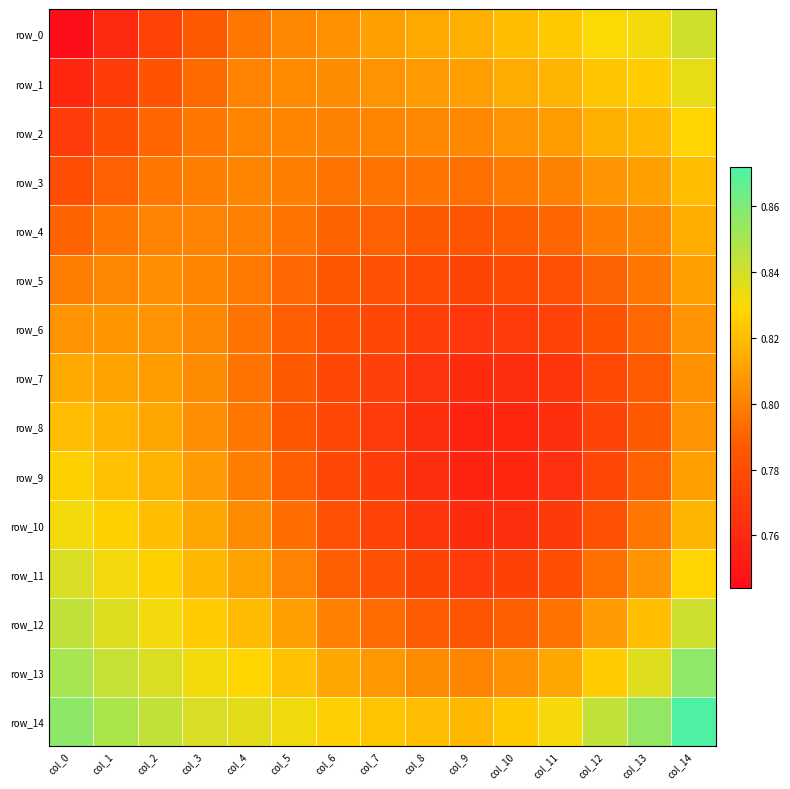

Reading left to right, extract all data points from this chart.

row_0: col_0=0.7	col_1=0.8	col_2=0.8	col_3=0.8	col_4=0.8	col_5=0.8	col_6=0.8	col_7=0.8	col_8=0.8	col_9=0.8	col_10=0.8	col_11=0.8	col_12=0.8	col_13=0.8	col_14=0.8
row_1: col_0=0.8	col_1=0.8	col_2=0.8	col_3=0.8	col_4=0.8	col_5=0.8	col_6=0.8	col_7=0.8	col_8=0.8	col_9=0.8	col_10=0.8	col_11=0.8	col_12=0.8	col_13=0.8	col_14=0.8
row_2: col_0=0.8	col_1=0.8	col_2=0.8	col_3=0.8	col_4=0.8	col_5=0.8	col_6=0.8	col_7=0.8	col_8=0.8	col_9=0.8	col_10=0.8	col_11=0.8	col_12=0.8	col_13=0.8	col_14=0.8
row_3: col_0=0.8	col_1=0.8	col_2=0.8	col_3=0.8	col_4=0.8	col_5=0.8	col_6=0.8	col_7=0.8	col_8=0.8	col_9=0.8	col_10=0.8	col_11=0.8	col_12=0.8	col_13=0.8	col_14=0.8
row_4: col_0=0.8	col_1=0.8	col_2=0.8	col_3=0.8	col_4=0.8	col_5=0.8	col_6=0.8	col_7=0.8	col_8=0.8	col_9=0.8	col_10=0.8	col_11=0.8	col_12=0.8	col_13=0.8	col_14=0.8
row_5: col_0=0.8	col_1=0.8	col_2=0.8	col_3=0.8	col_4=0.8	col_5=0.8	col_6=0.8	col_7=0.8	col_8=0.8	col_9=0.8	col_10=0.8	col_11=0.8	col_12=0.8	col_13=0.8	col_14=0.8
row_6: col_0=0.8	col_1=0.8	col_2=0.8	col_3=0.8	col_4=0.8	col_5=0.8	col_6=0.8	col_7=0.8	col_8=0.8	col_9=0.8	col_10=0.8	col_11=0.8	col_12=0.8	col_13=0.8	col_14=0.8
row_7: col_0=0.8	col_1=0.8	col_2=0.8	col_3=0.8	col_4=0.8	col_5=0.8	col_6=0.8	col_7=0.8	col_8=0.8	col_9=0.8	col_10=0.8	col_11=0.8	col_12=0.8	col_13=0.8	col_14=0.8
row_8: col_0=0.8	col_1=0.8	col_2=0.8	col_3=0.8	col_4=0.8	col_5=0.8	col_6=0.8	col_7=0.8	col_8=0.8	col_9=0.8	col_10=0.8	col_11=0.8	col_12=0.8	col_13=0.8	col_14=0.8
row_9: col_0=0.8	col_1=0.8	col_2=0.8	col_3=0.8	col_4=0.8	col_5=0.8	col_6=0.8	col_7=0.8	col_8=0.8	col_9=0.8	col_10=0.8	col_11=0.8	col_12=0.8	col_13=0.8	col_14=0.8
row_10: col_0=0.8	col_1=0.8	col_2=0.8	col_3=0.8	col_4=0.8	col_5=0.8	col_6=0.8	col_7=0.8	col_8=0.8	col_9=0.8	col_10=0.8	col_11=0.8	col_12=0.8	col_13=0.8	col_14=0.8
row_11: col_0=0.8	col_1=0.8	col_2=0.8	col_3=0.8	col_4=0.8	col_5=0.8	col_6=0.8	col_7=0.8	col_8=0.8	col_9=0.8	col_10=0.8	col_11=0.8	col_12=0.8	col_13=0.8	col_14=0.8
row_12: col_0=0.8	col_1=0.8	col_2=0.8	col_3=0.8	col_4=0.8	col_5=0.8	col_6=0.8	col_7=0.8	col_8=0.8	col_9=0.8	col_10=0.8	col_11=0.8	col_12=0.8	col_13=0.8	col_14=0.8
row_13: col_0=0.9	col_1=0.8	col_2=0.8	col_3=0.8	col_4=0.8	col_5=0.8	col_6=0.8	col_7=0.8	col_8=0.8	col_9=0.8	col_10=0.8	col_11=0.8	col_12=0.8	col_13=0.8	col_14=0.9
row_14: col_0=0.9	col_1=0.8	col_2=0.8	col_3=0.8	col_4=0.8	col_5=0.8	col_6=0.8	col_7=0.8	col_8=0.8	col_9=0.8	col_10=0.8	col_11=0.8	col_12=0.8	col_13=0.9	col_14=0.9